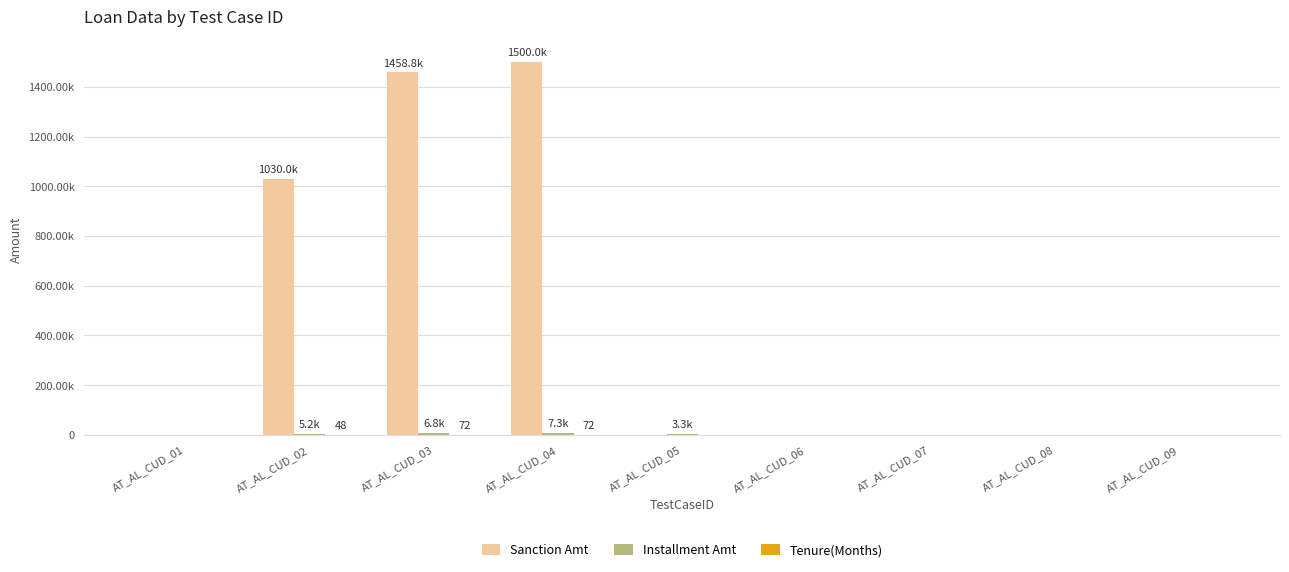

Does the chart contain stacked bars?

No